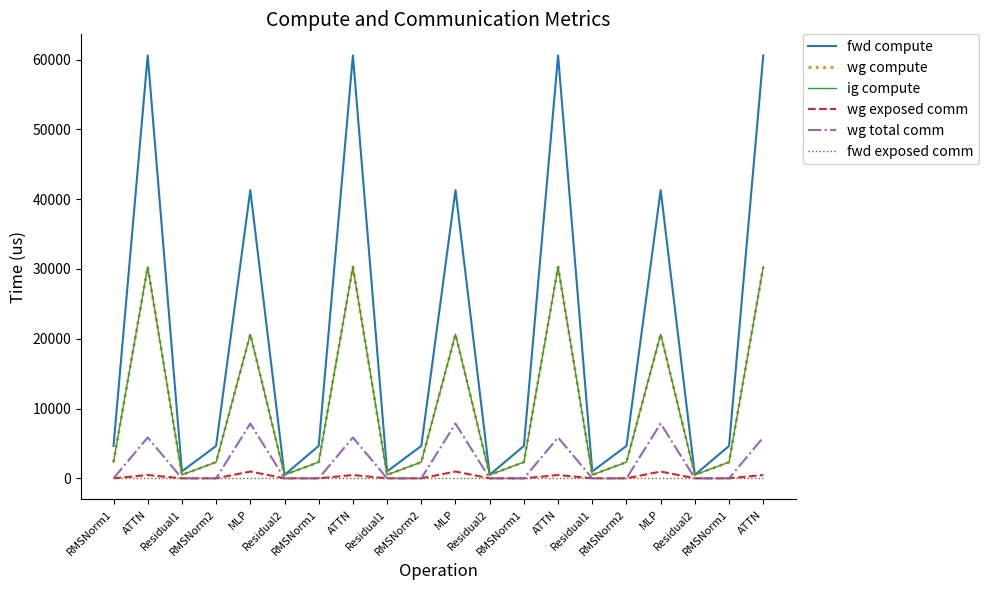

Is this an area chart (filled region under the line)?

No